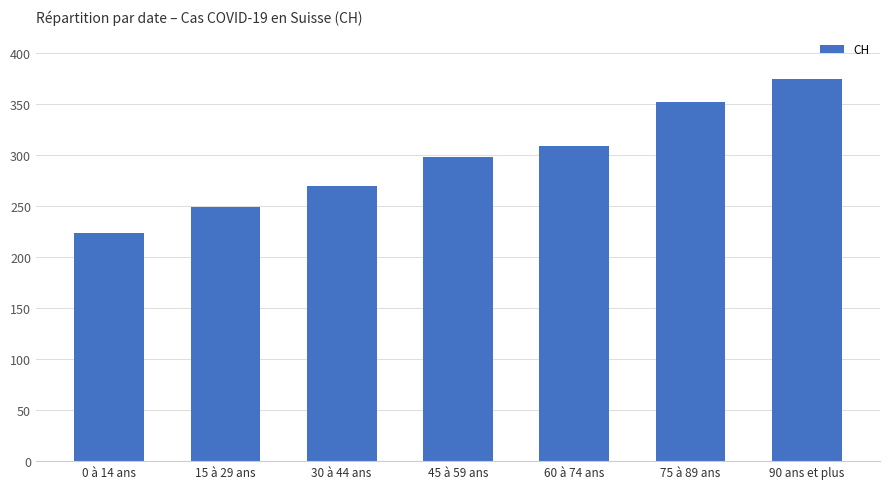

How many bars are there in total?

7